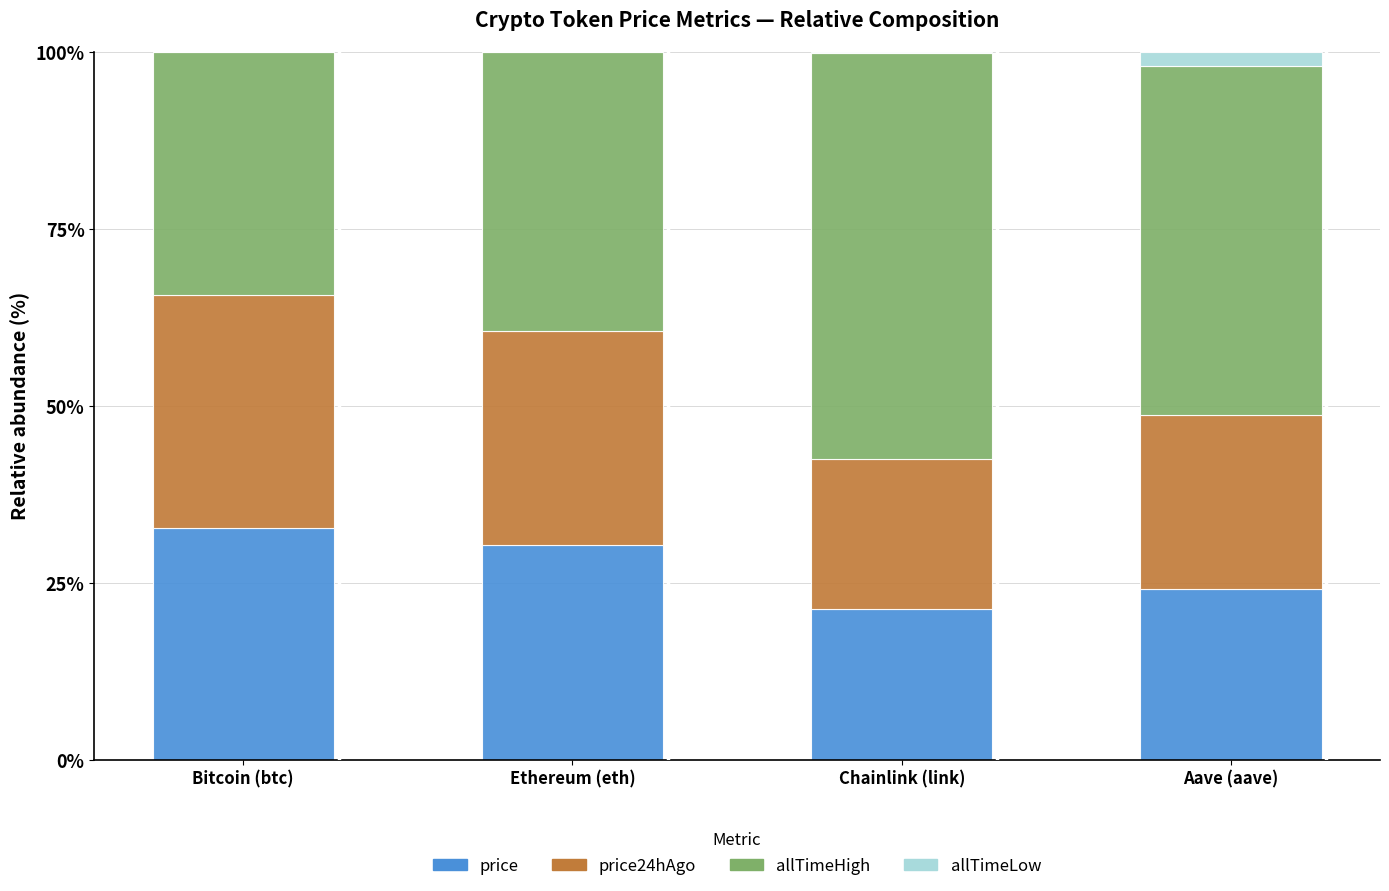

Which category has the highest value in the price series?

Bitcoin (btc)